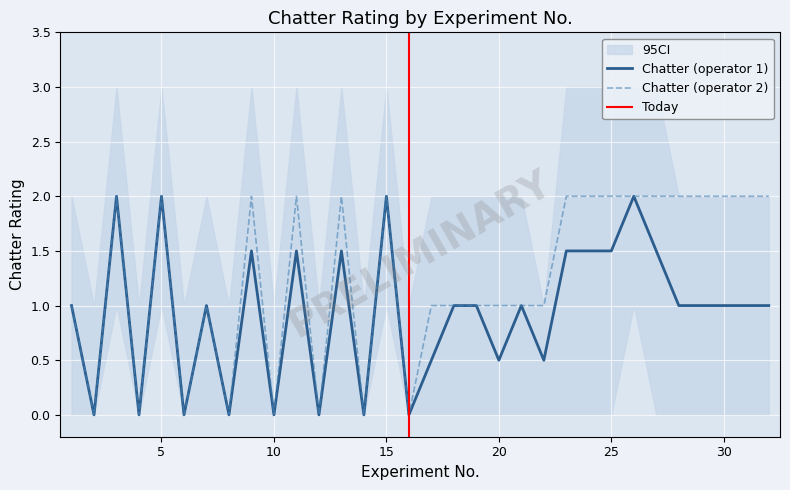

List the labels in order of value, smallest first.

2, 4, 6, 8, 10, 12, 14, 16, 1, 7, 17, 18, 19, 20, 21, 22, 3, 5, 9, 11, 13, 15, 23, 24, 25, 26, 27, 28, 29, 30, 31, 32